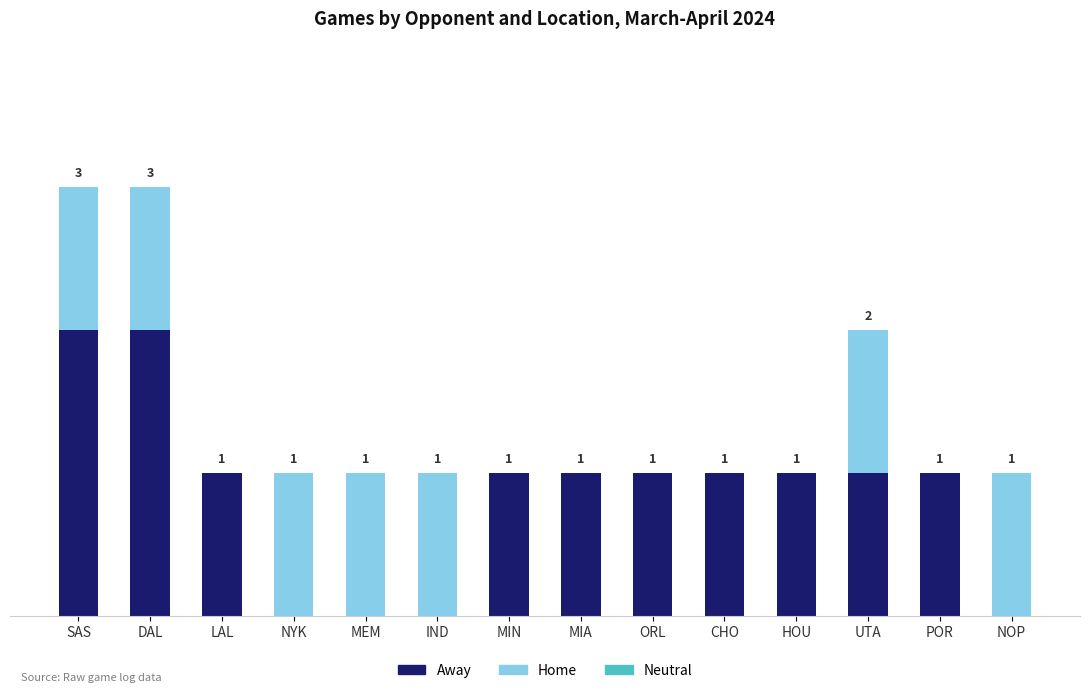

Where does the Away series first go above 1?

SAS